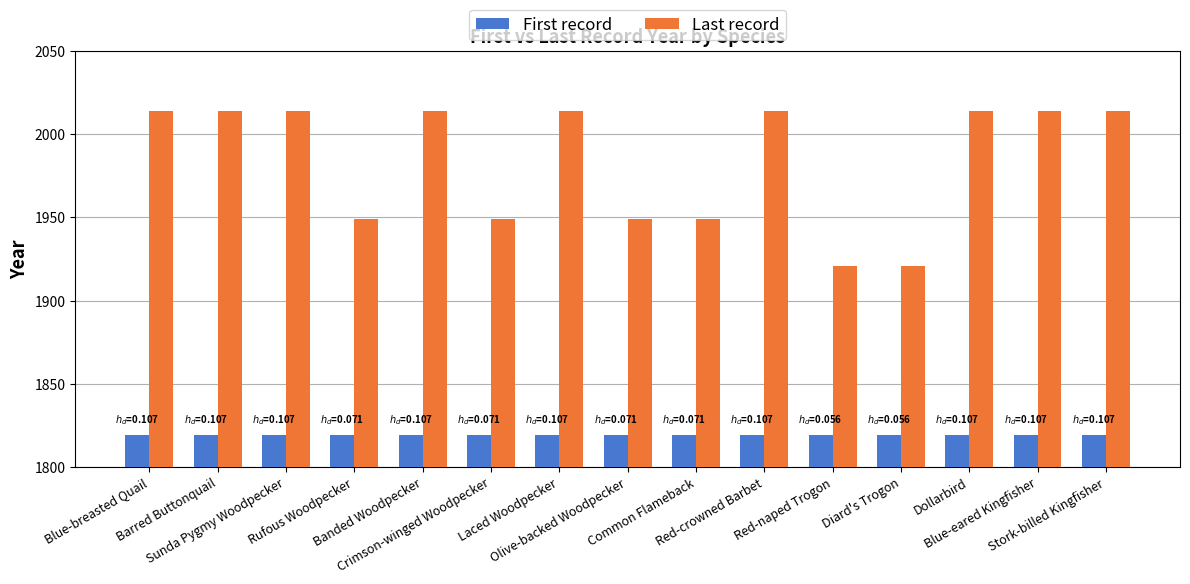

What is the maximum value for First record?

1819